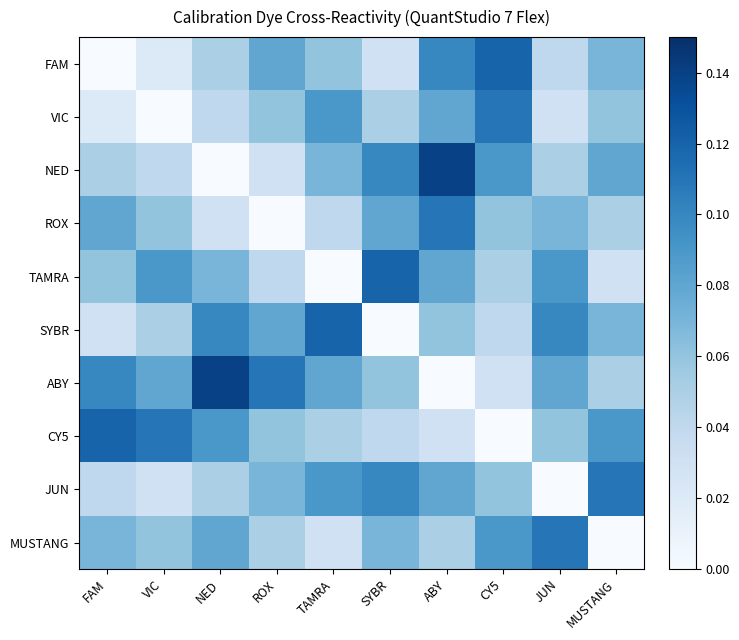

At VIC, list the series in order from largest to smallest.

CY5, TAMRA, ABY, ROX, MUSTANG, SYBR, NED, JUN, FAM, VIC